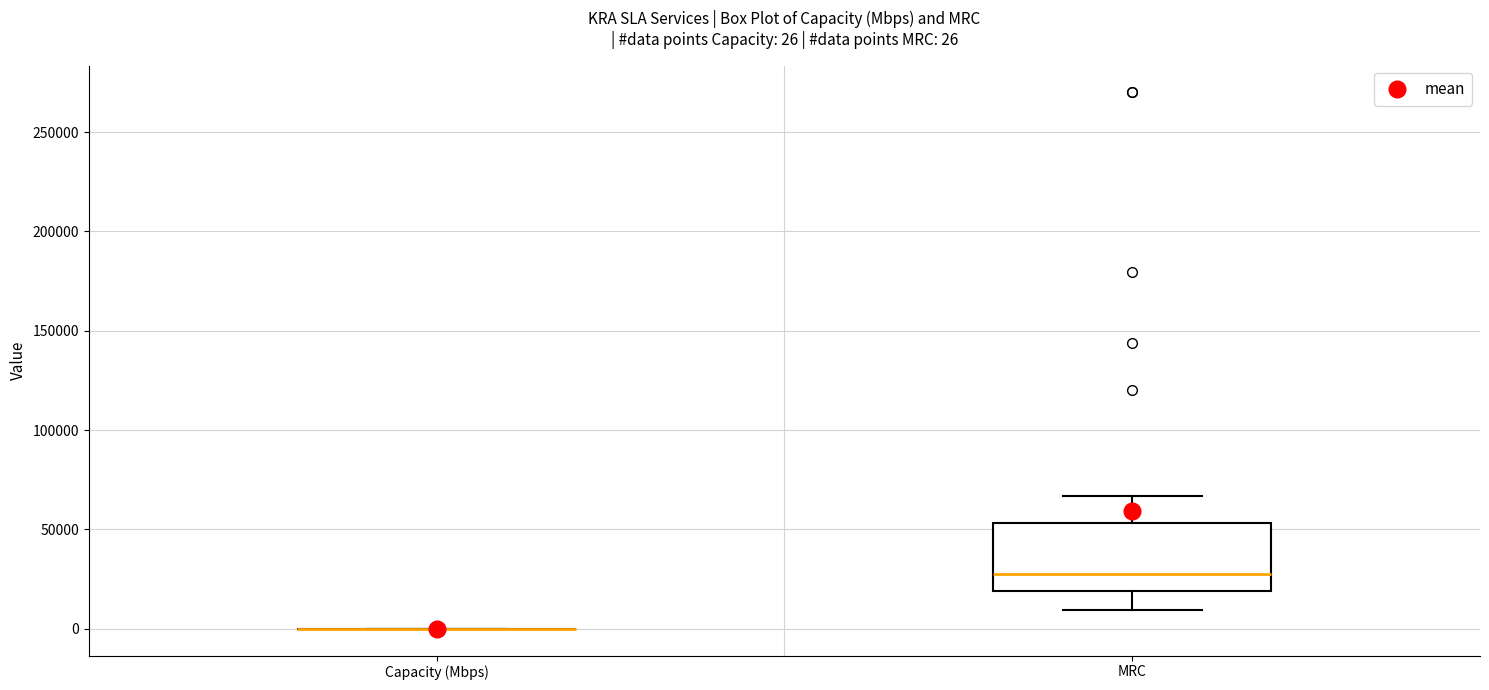

Which box is the tallest, from its lower edge to its upper edge?

MRC